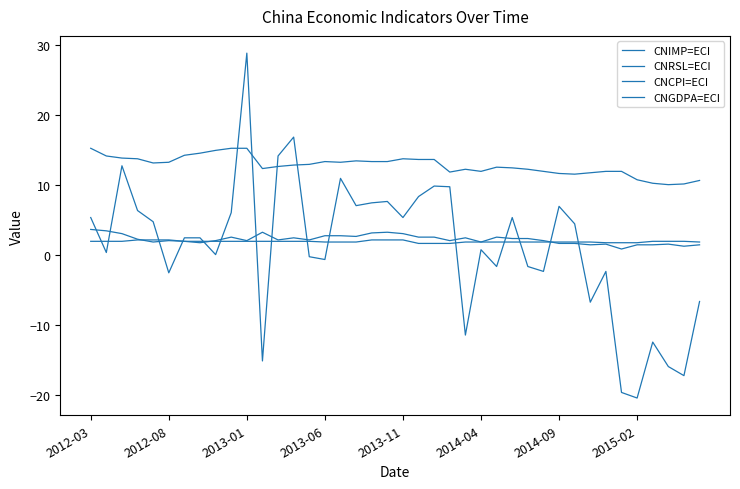

Does the chart have visible grid lines?

No